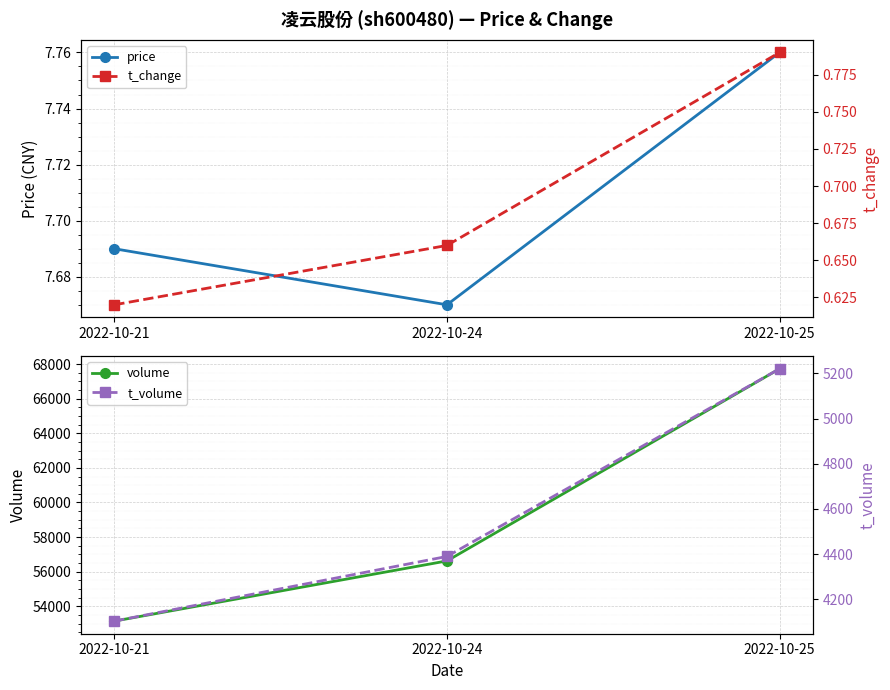

What is the difference between the maximum and second lowest values in the t_volume series?

830.0